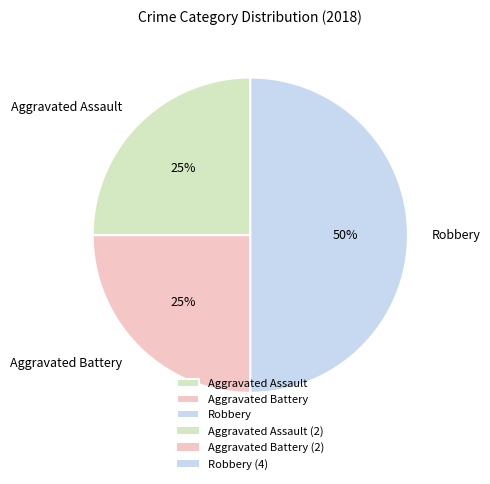

To the nearest percent, what portion does Robbery represent?

50%